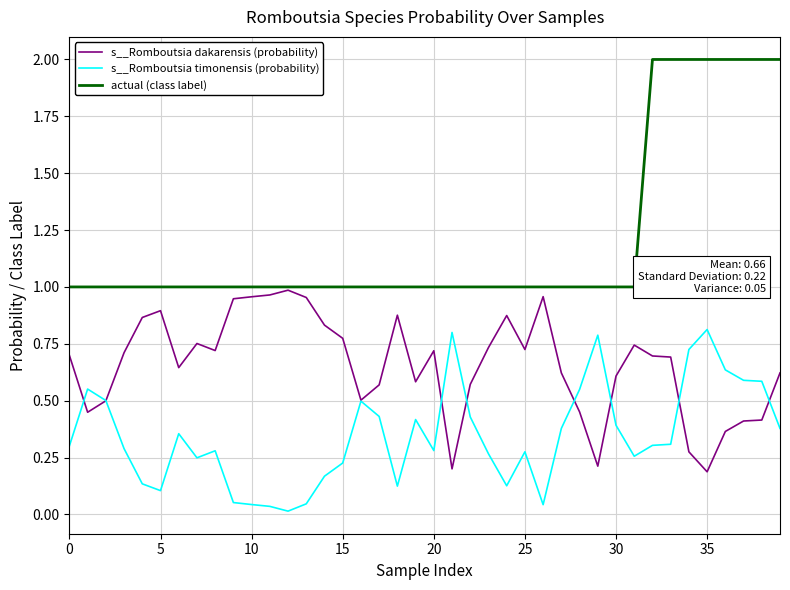

What is the sum of all s__Romboutsia dakarensis (probability) values?

26.3